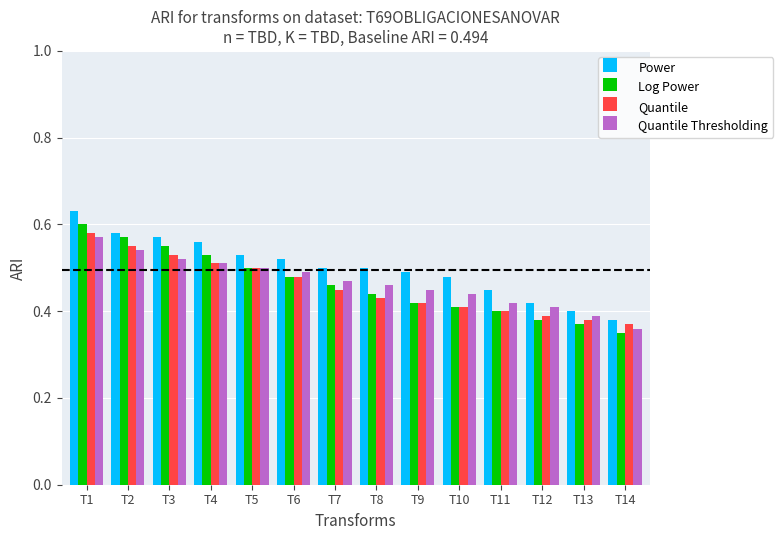

What is the sum of all Log Power values?

6.5